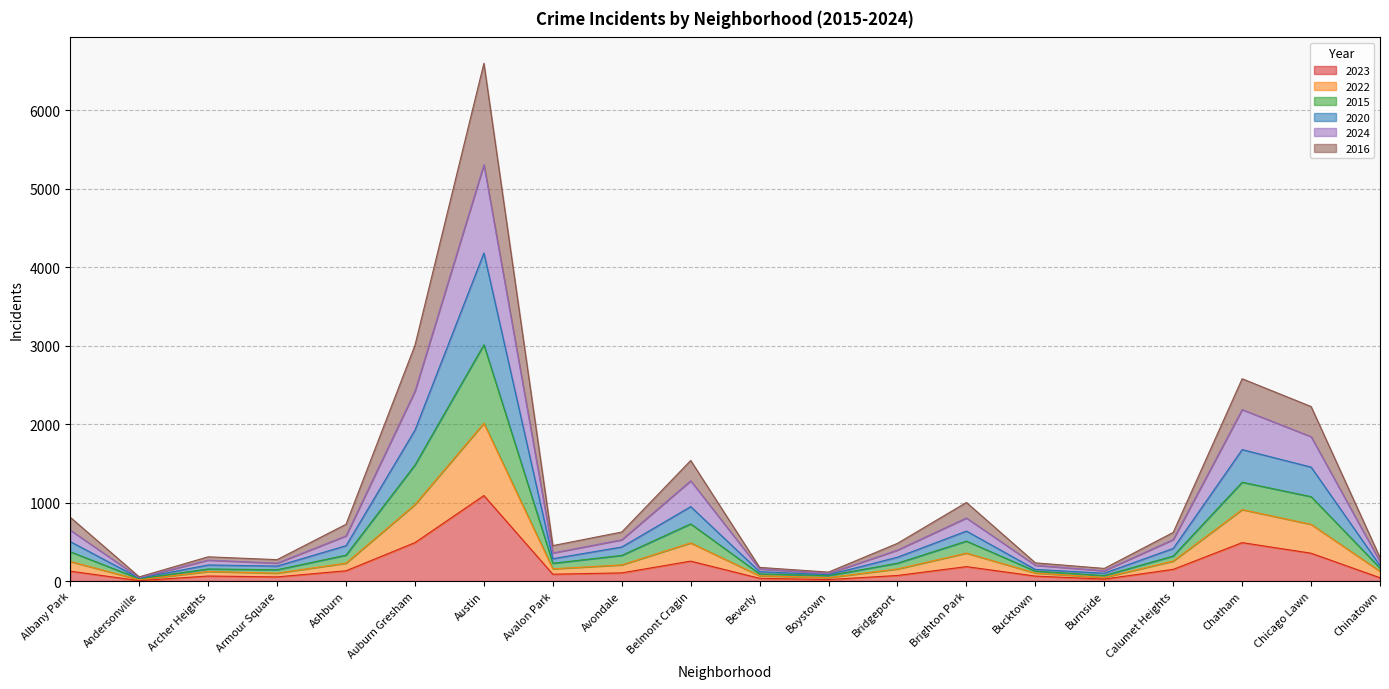

At which category is the sum across all series the highest?

Austin